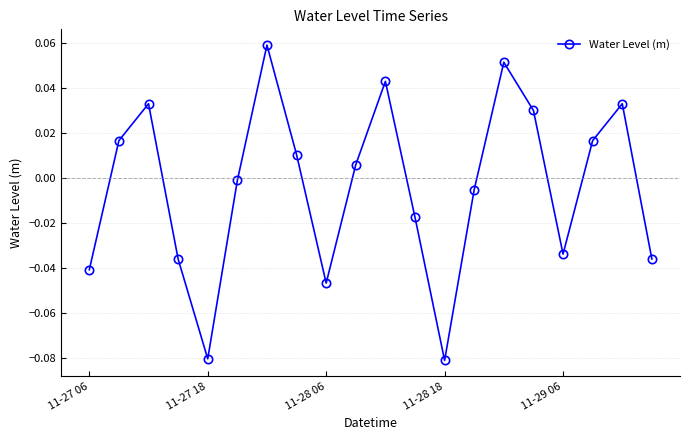

How many interior local peaks (higher than both neighbors) does the data have?

5